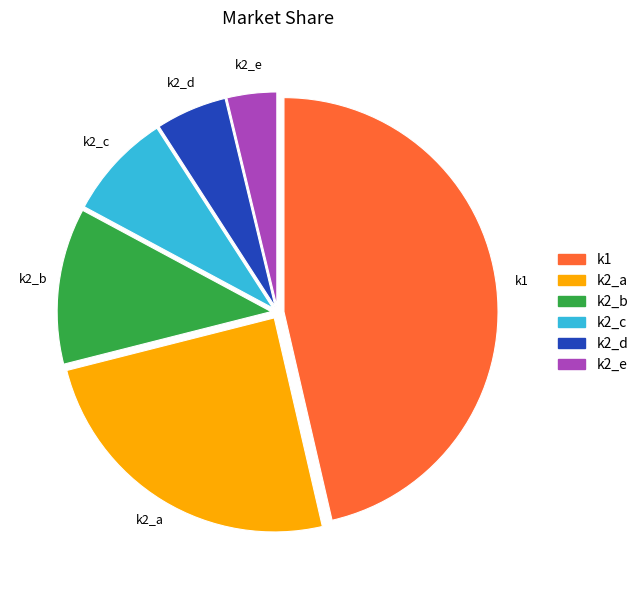

Does any single category account for the majority?

No